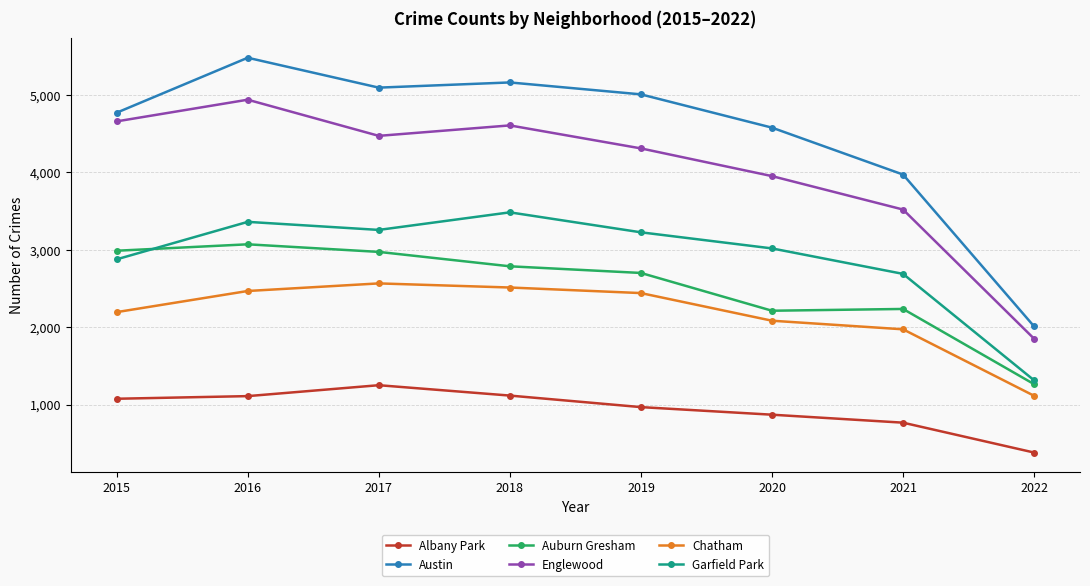

What is the greatest value displayed?

5481